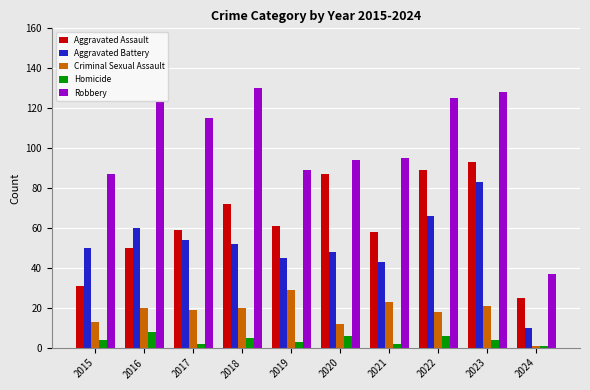

What value does the Aggravated Assault series have at 2019?

61